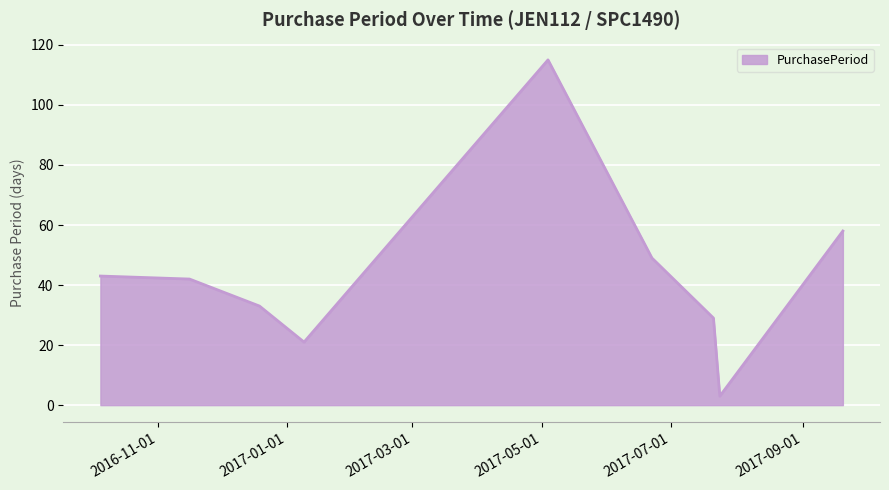

What is the difference between the maximum and minimum values?

112